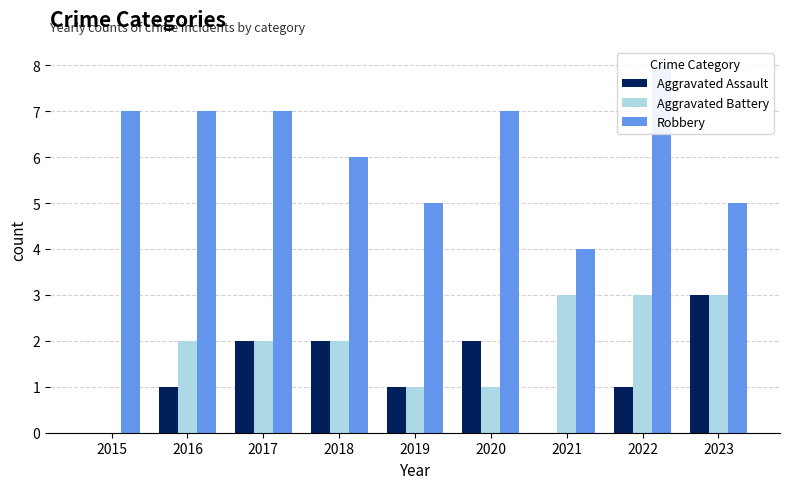

What is the sum of the Aggravated Battery values at 2018 and 2017?

4